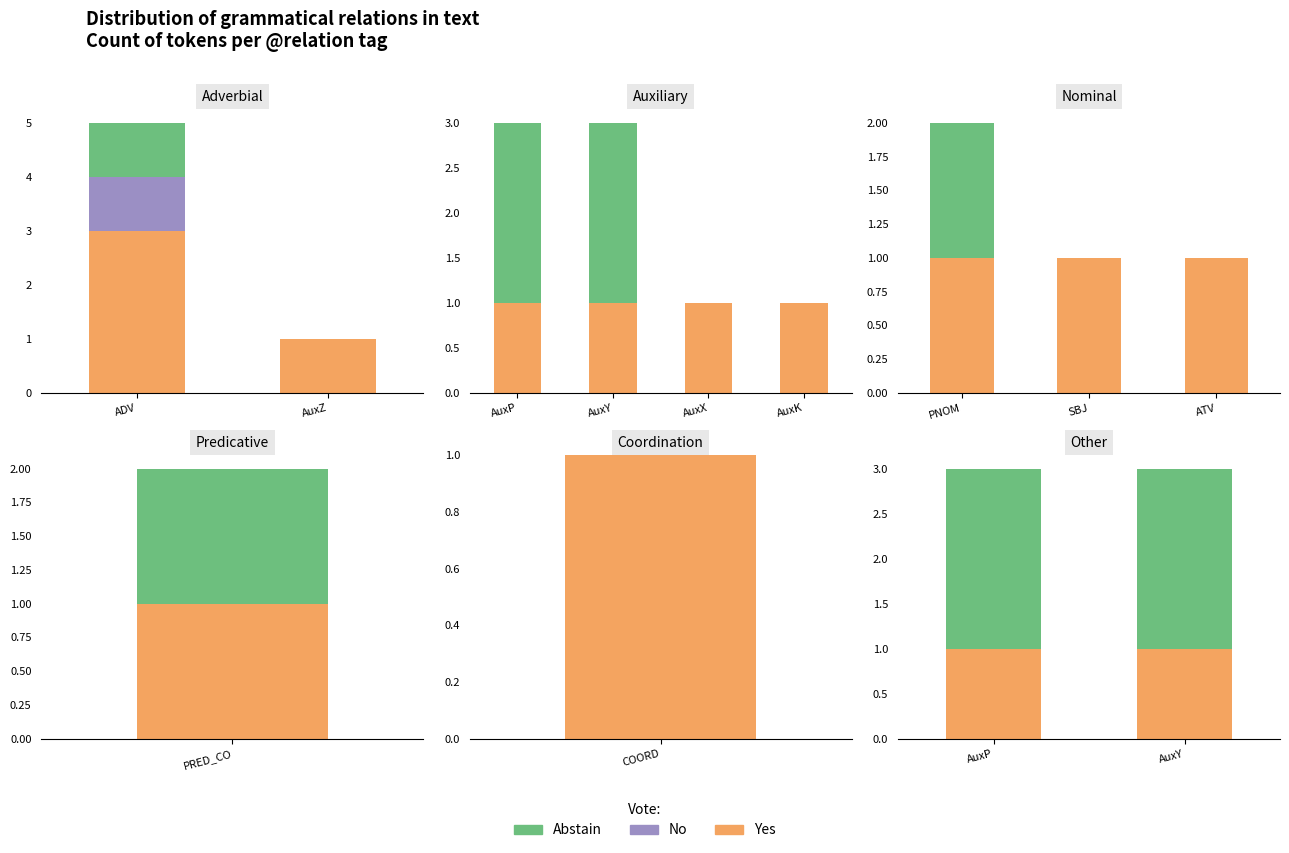

Are the bars horizontal?

No